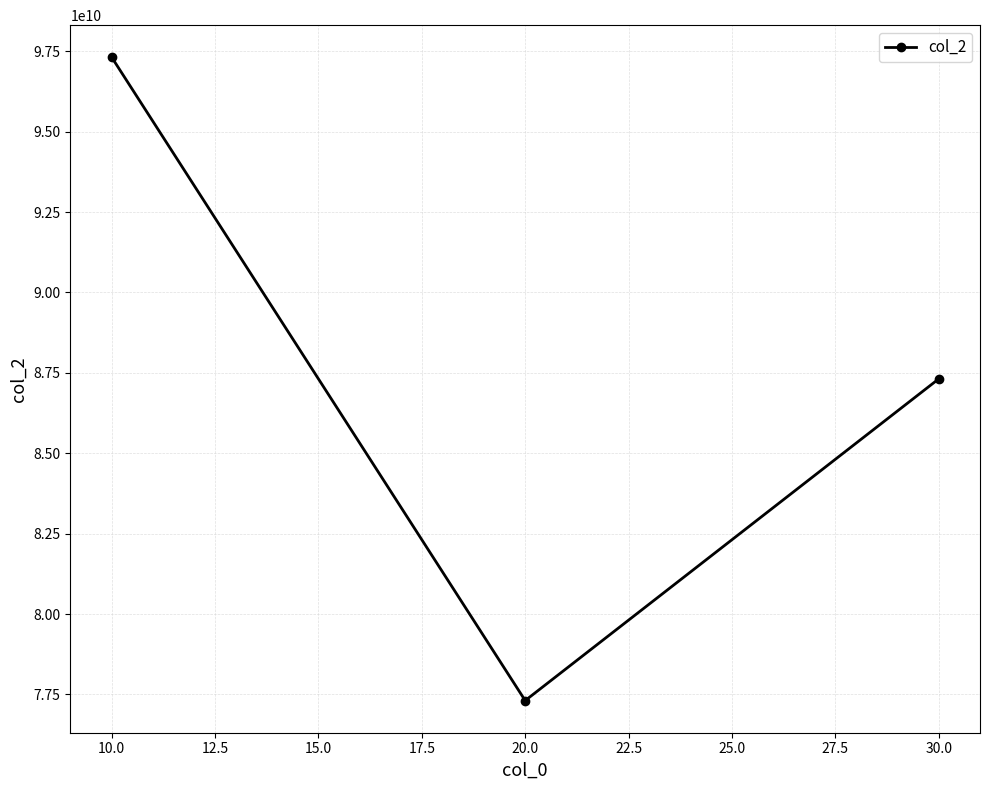

Reading left to right, list all the values displayed in this chart.

97309716510	77309716510	87309716510